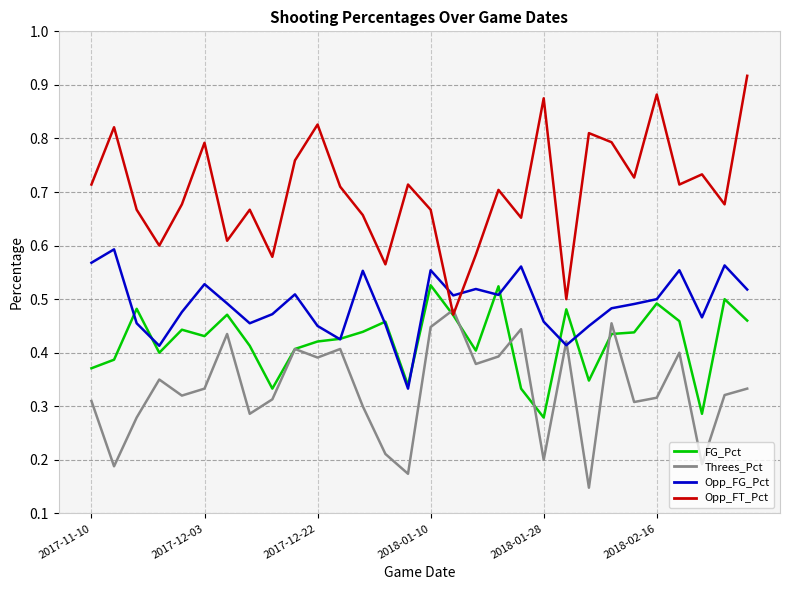

Which series has the widest spread of values?

Opp_FT_Pct